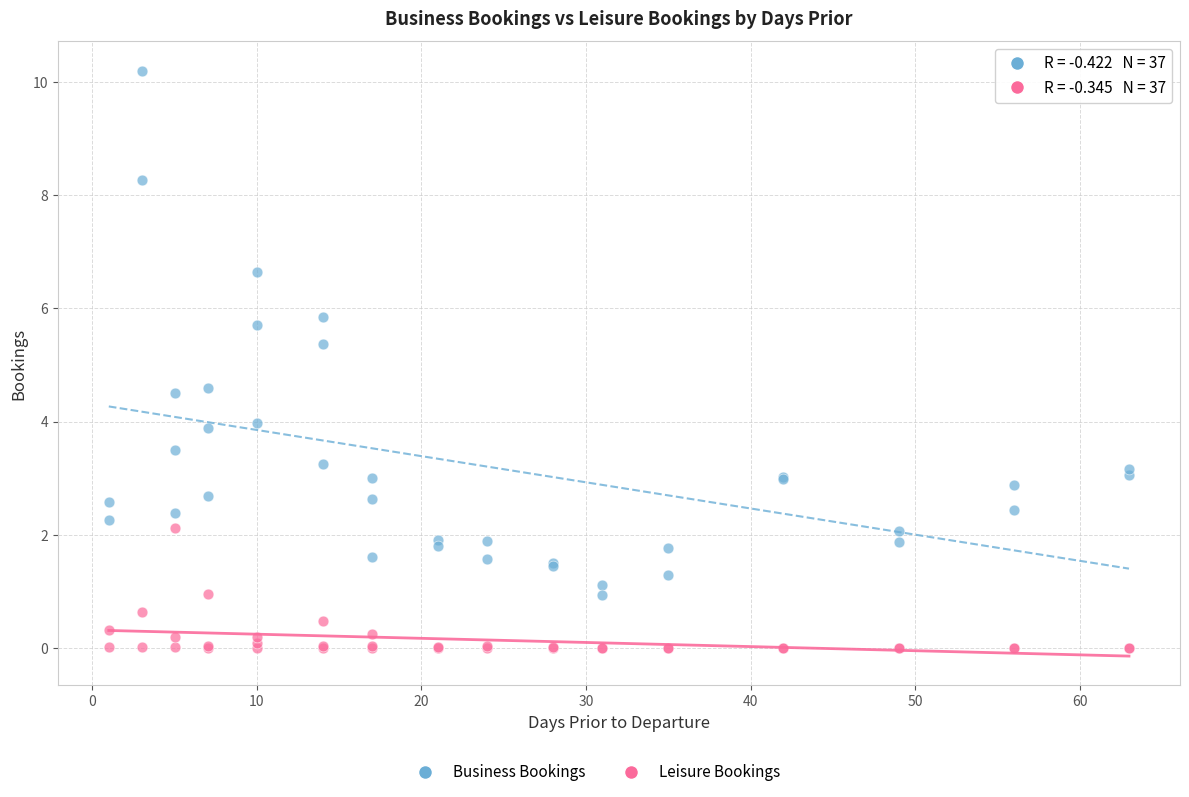

Which series reaches the maximum Y coordinate?

Business Bookings